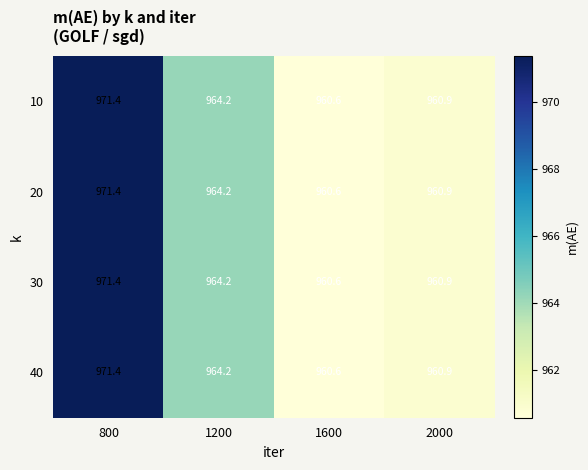

How many data points in 30 are above 964?

2